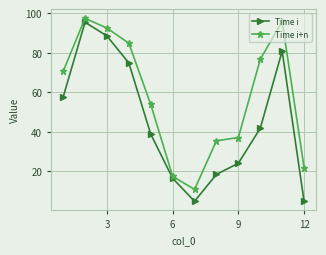

True or false: Time i+n has more than 0 points higher than both neighbors.

True